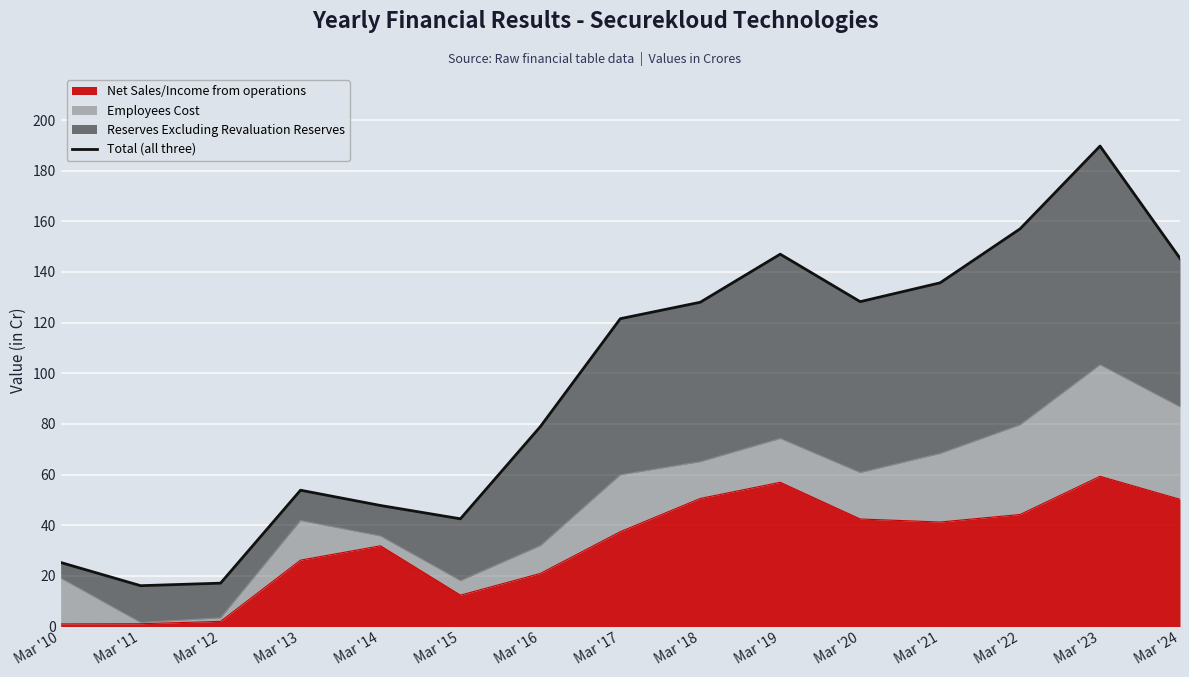

True or false: there are more than 0 points higher than both neighbors.

True